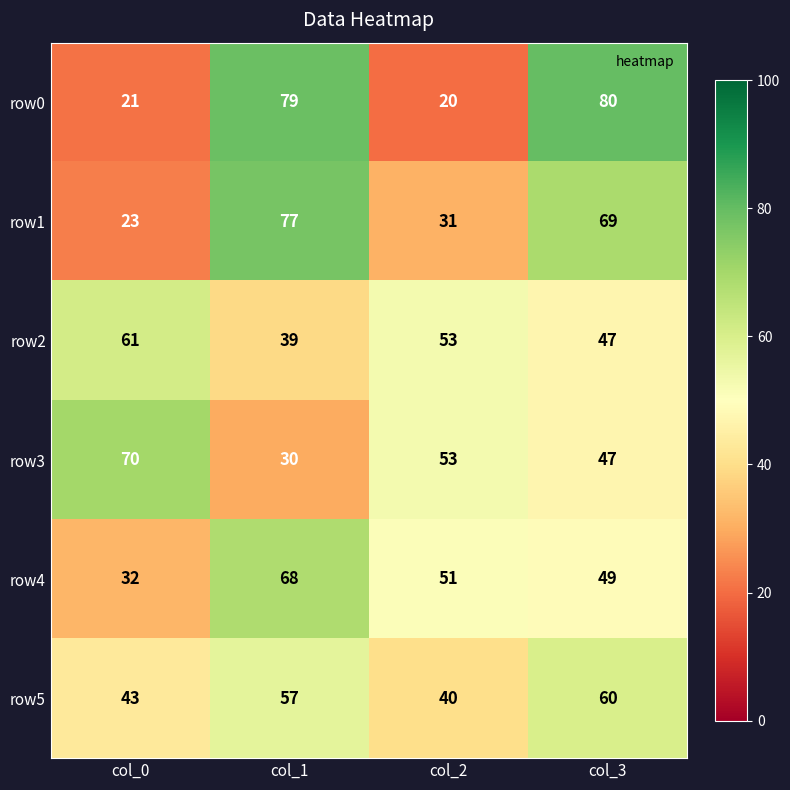

What is the greatest value displayed?

80